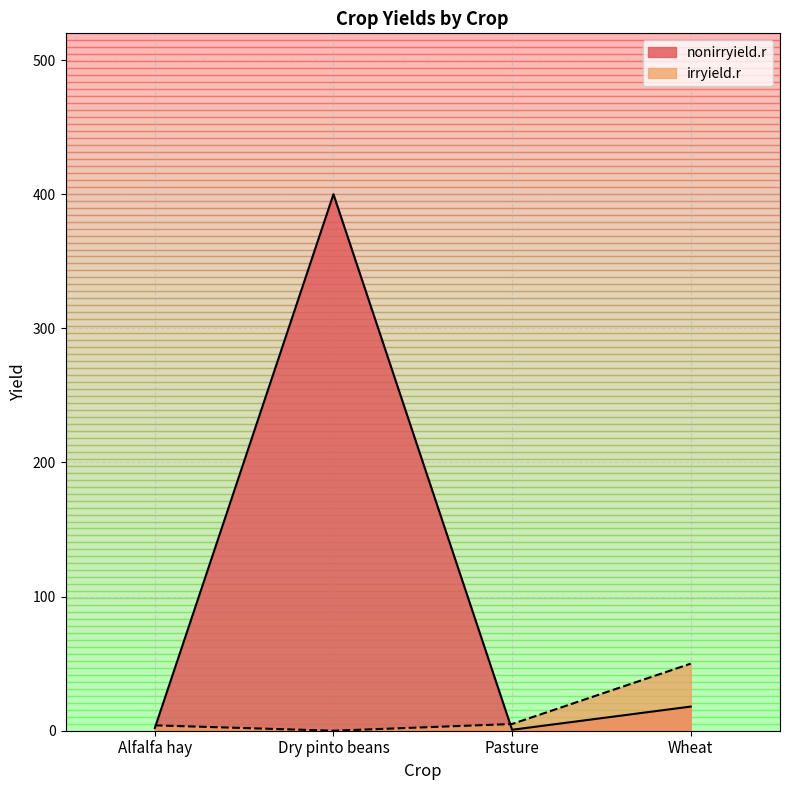

The value of nonirryield.r at Pasture is 0.7. True or false?

True